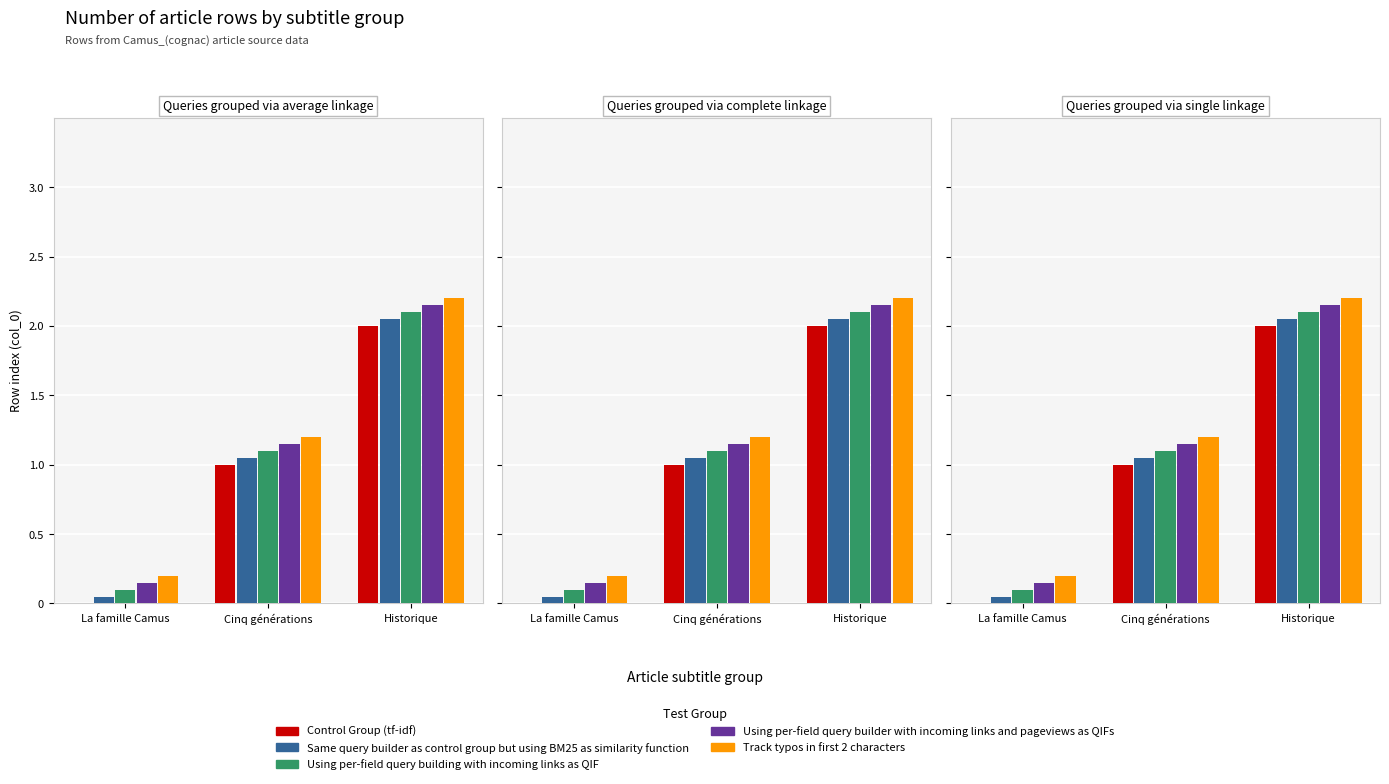

Which has a higher value, La famille Camus or Cinq générations?

Cinq générations